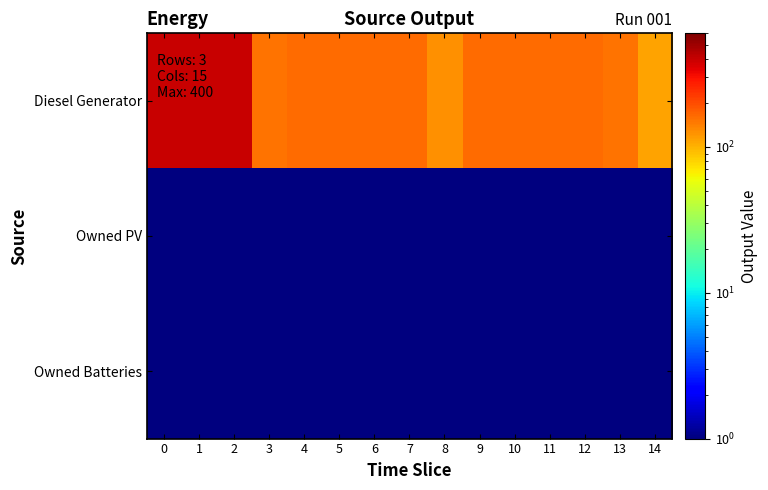

Which has a higher value, 3 or 1?

1